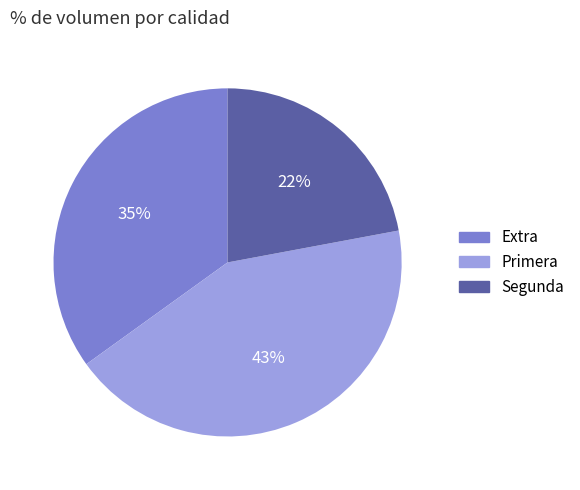

How many slices are in this pie chart?

3